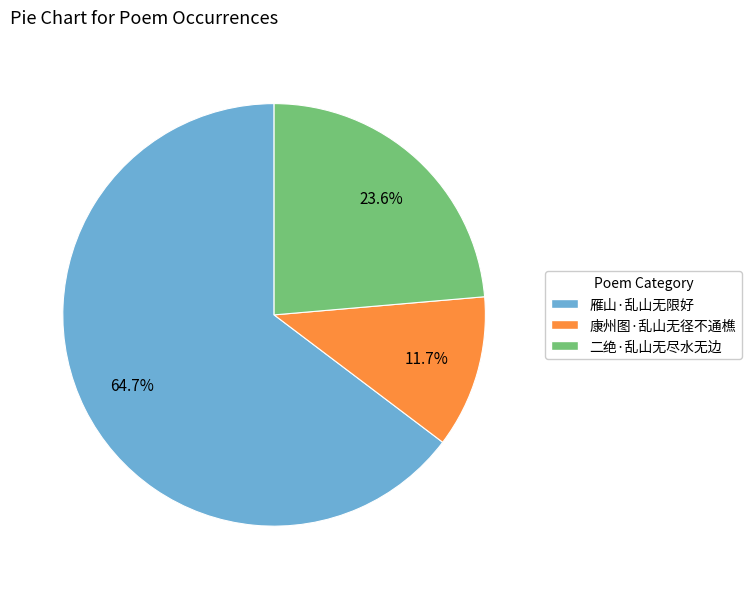

What portion of the pie excludes 雁山·乱山无限好?

35.3%